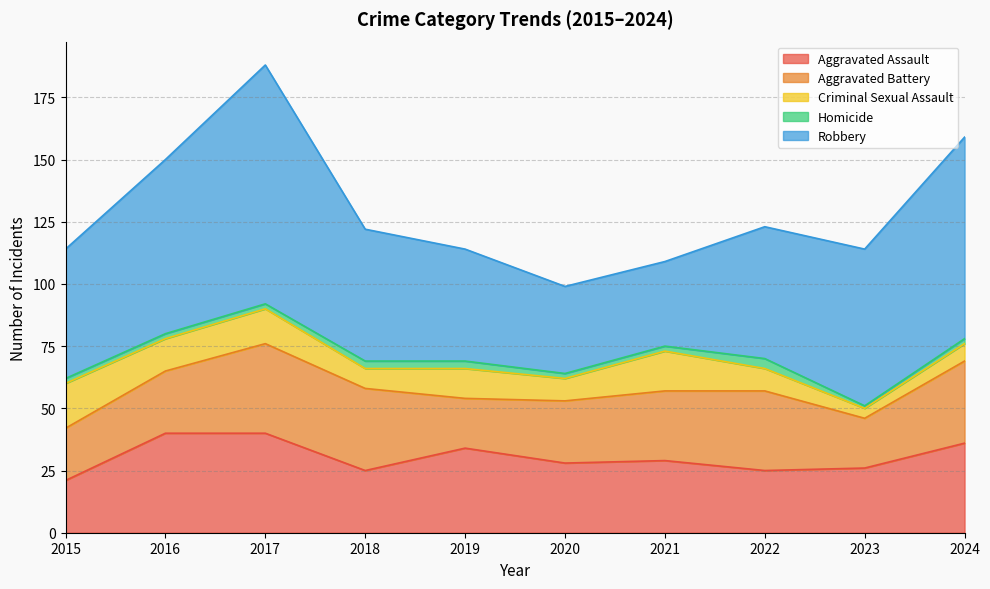

Which series has the largest total across all categories?

Robbery